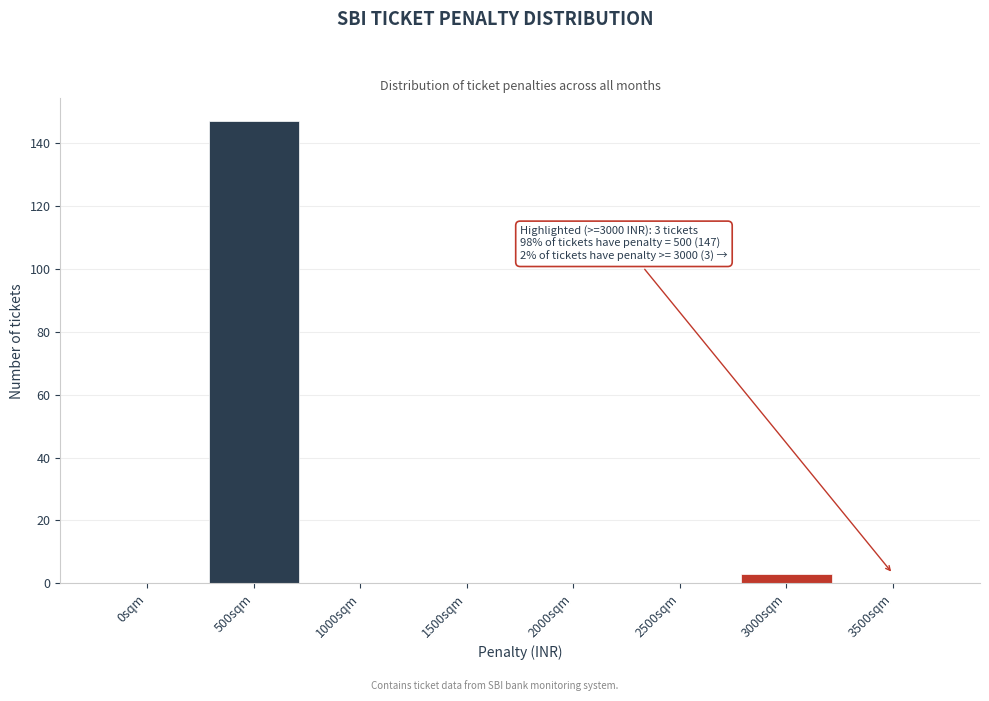

Reading left to right, list all the values displayed in this chart.

0sqm=0	500sqm=147	1000sqm=0	1500sqm=0	2000sqm=0	2500sqm=0	3000sqm=3	3500sqm=0